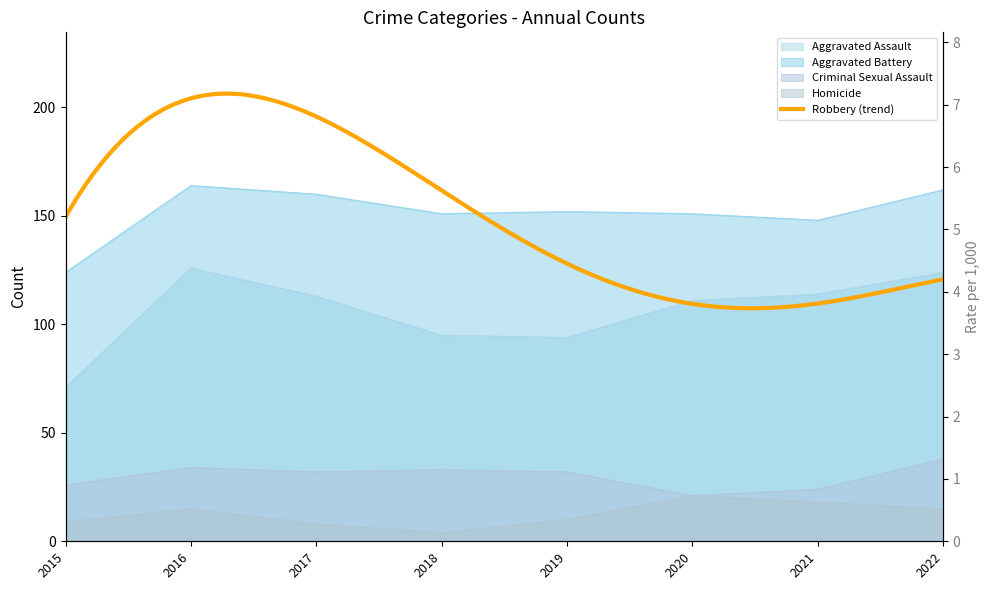

How many categories are shown in the chart?

8